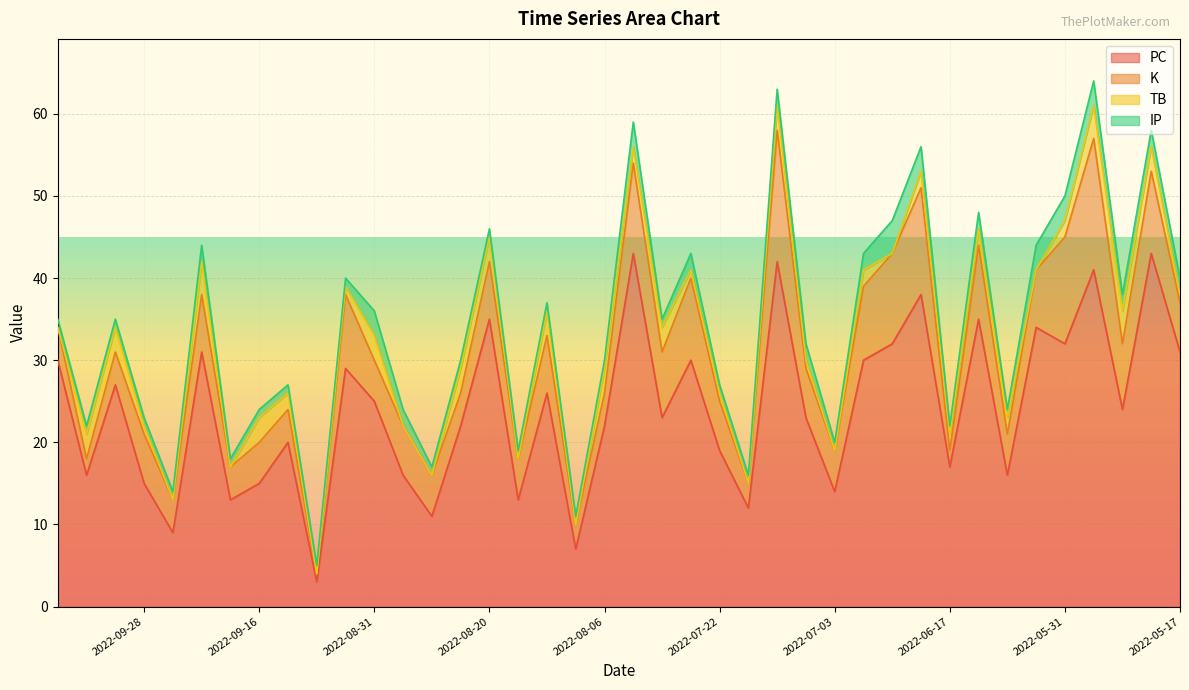

What is the average value of the IP series?

2